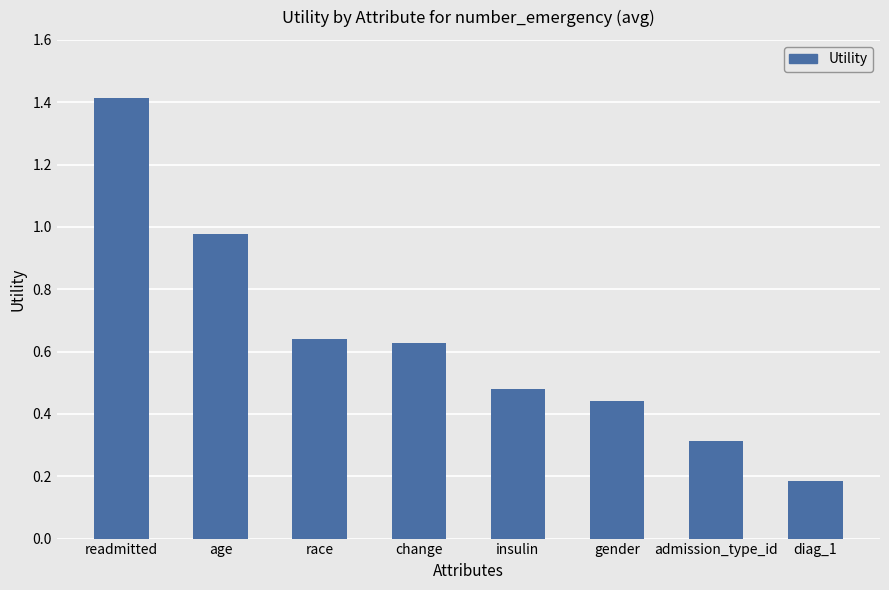

What is the label of the 3rd bar from the right?

gender